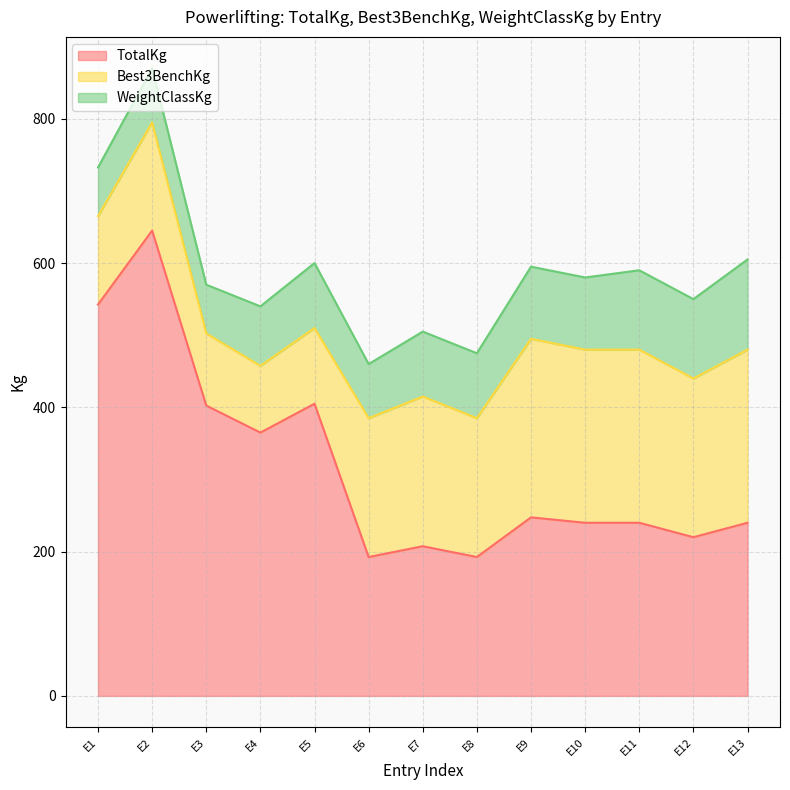

Which series has the largest total across all categories?

TotalKg